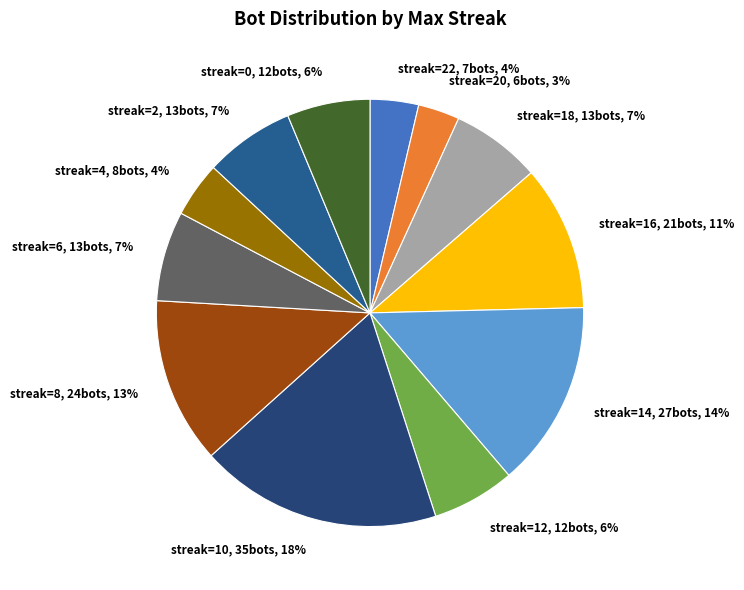

Is it true that streak=0, 12bots, 6% is 1% of the pie?

False